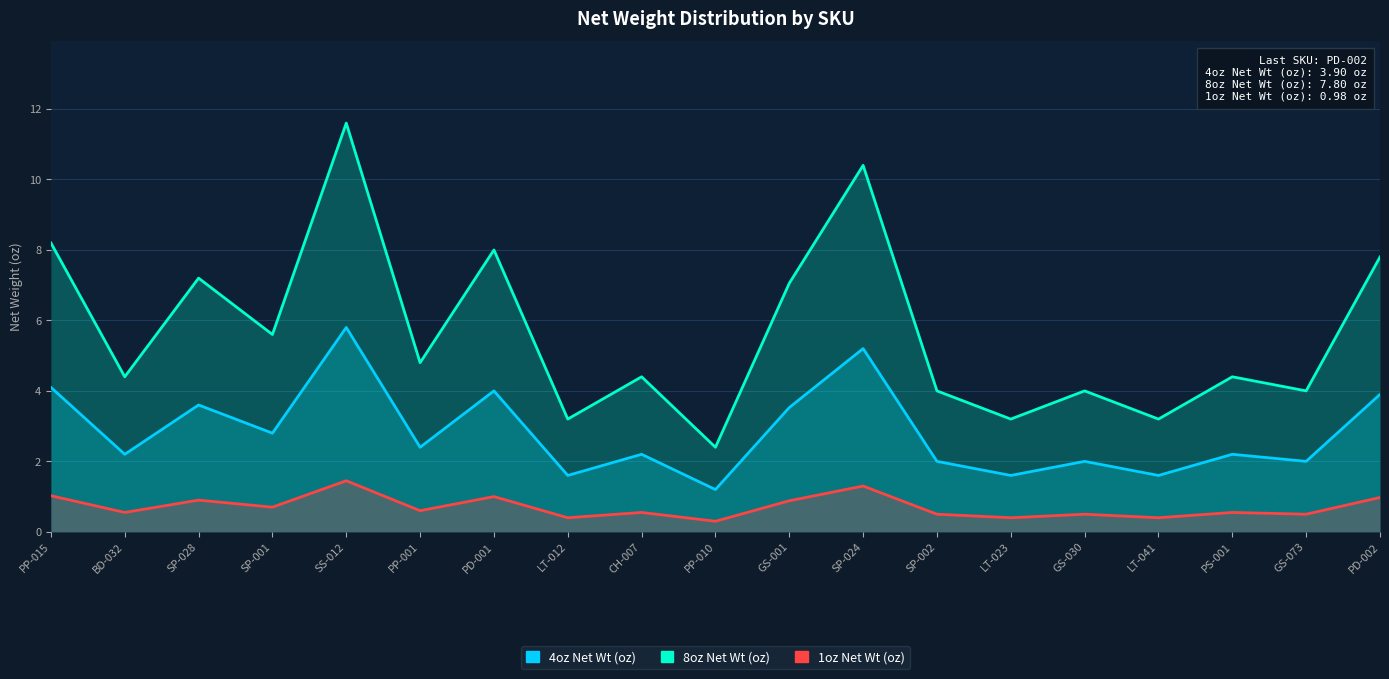

Count the number of data series in this chart.

3